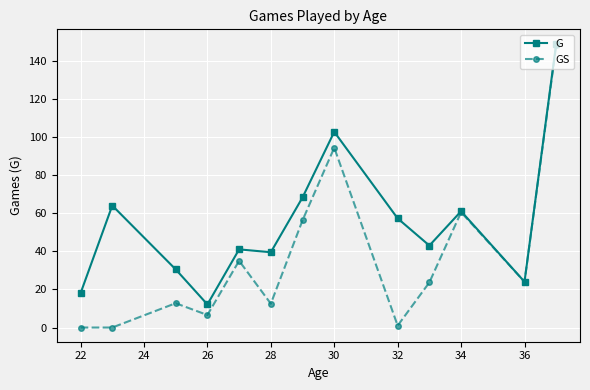

Rank the series by their average value, from highest to lowest.

G, GS